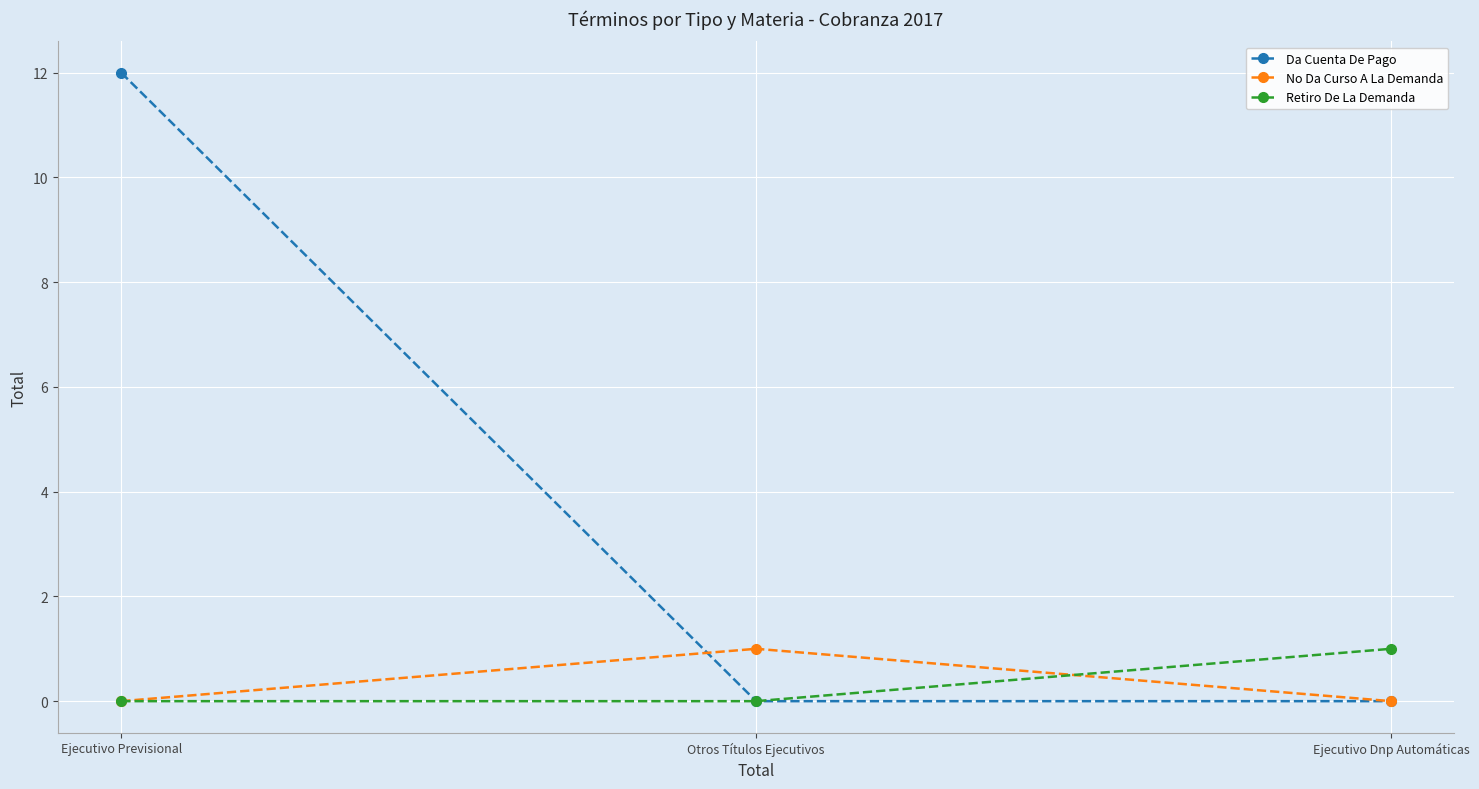

At which category is the sum across all series the highest?

Ejecutivo Previsional